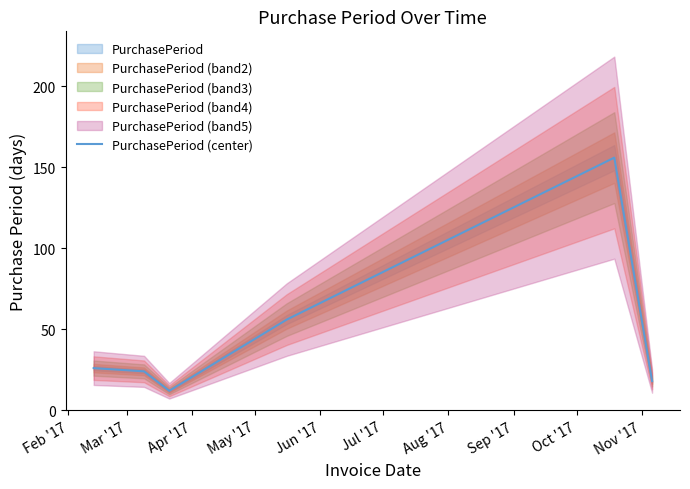

What is the maximum value for PurchasePeriod (center)?

156